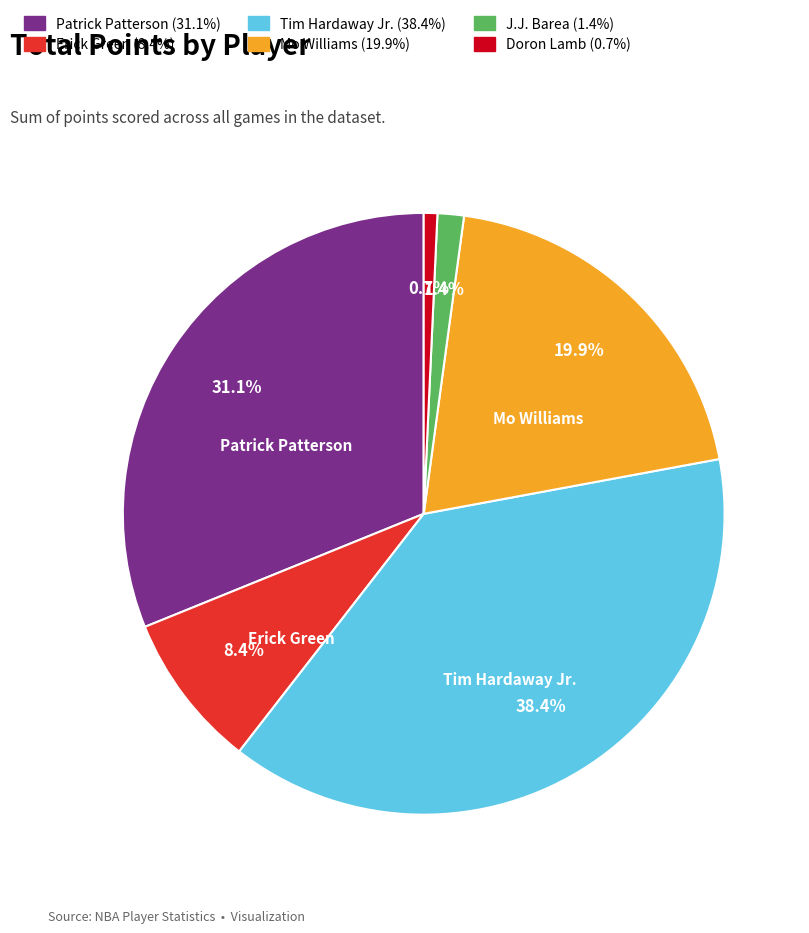

Rank the categories by value from highest to lowest.

Tim Hardaway Jr., Patrick Patterson, Mo Williams, Erick Green, J.J. Barea, Doron Lamb